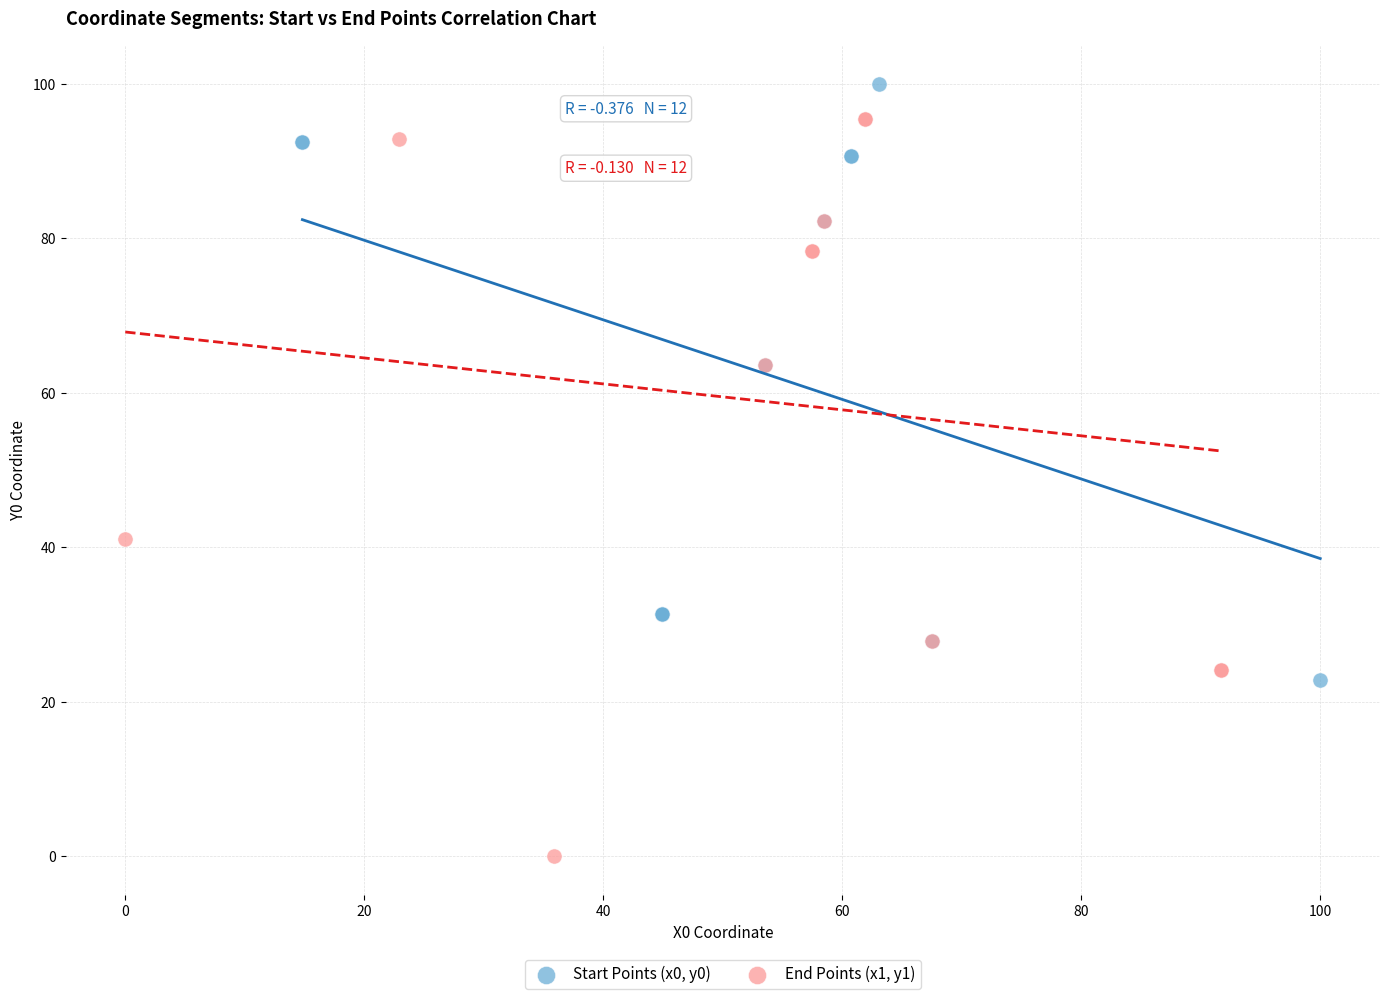

Which series has the largest Y range (max minus min)?

End Points (x1, y1)